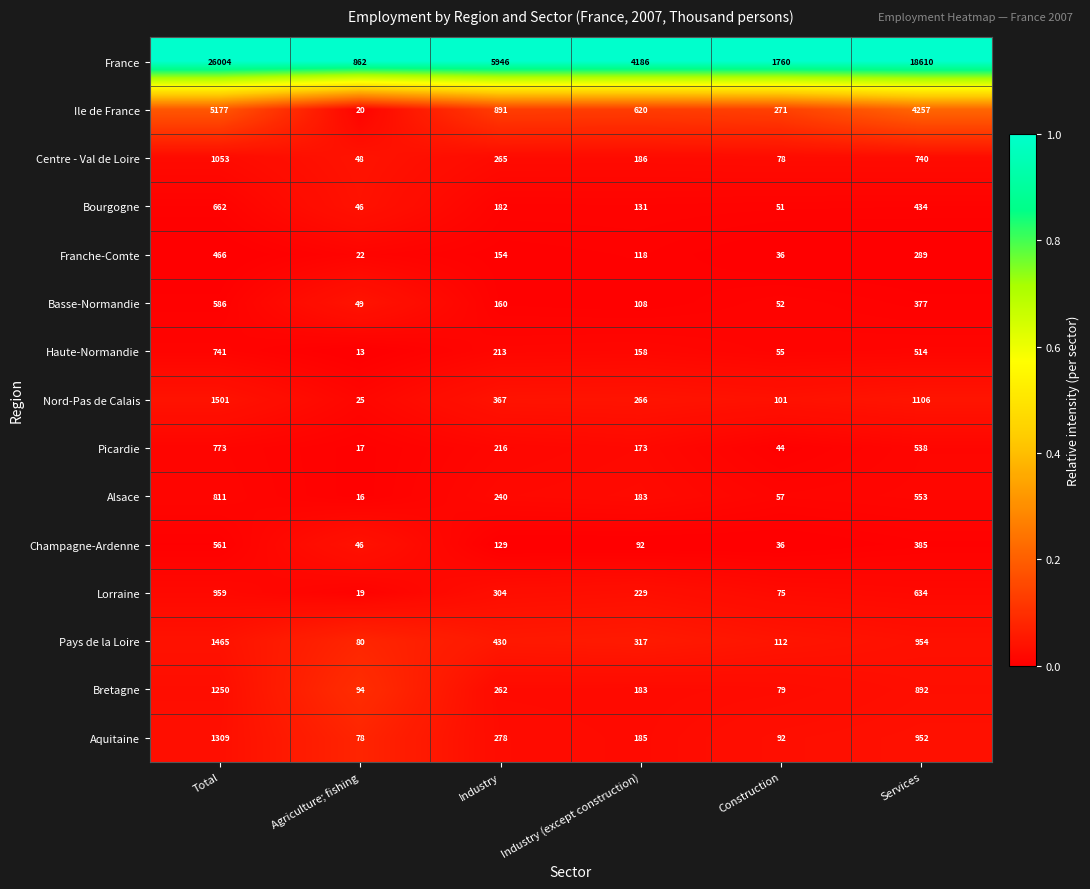

Where is France nearest to the value 13433?

Services